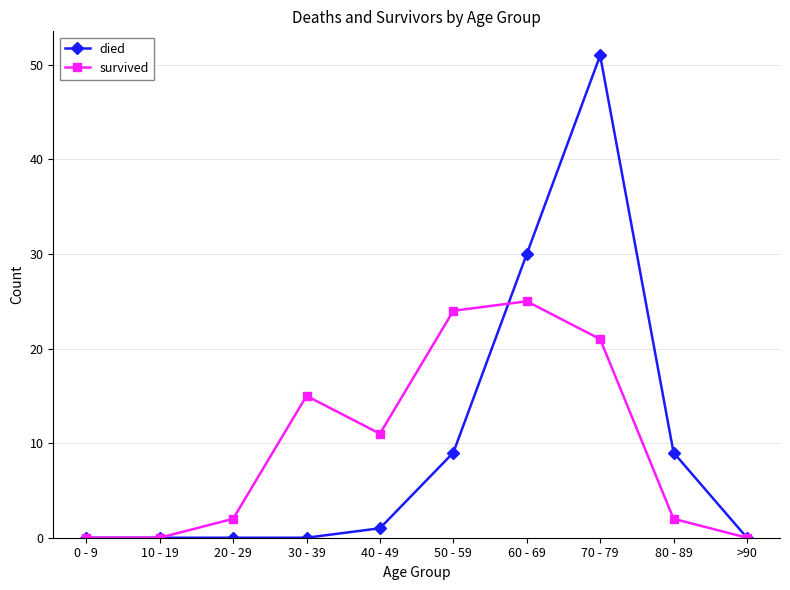

Reading left to right, what are all the values shown in this chart?

died: 0 - 9=0	10 - 19=0	20 - 29=0	30 - 39=0	40 - 49=1	50 - 59=9	60 - 69=30	70 - 79=51	80 - 89=9	>90=0
survived: 0 - 9=0	10 - 19=0	20 - 29=2	30 - 39=15	40 - 49=11	50 - 59=24	60 - 69=25	70 - 79=21	80 - 89=2	>90=0